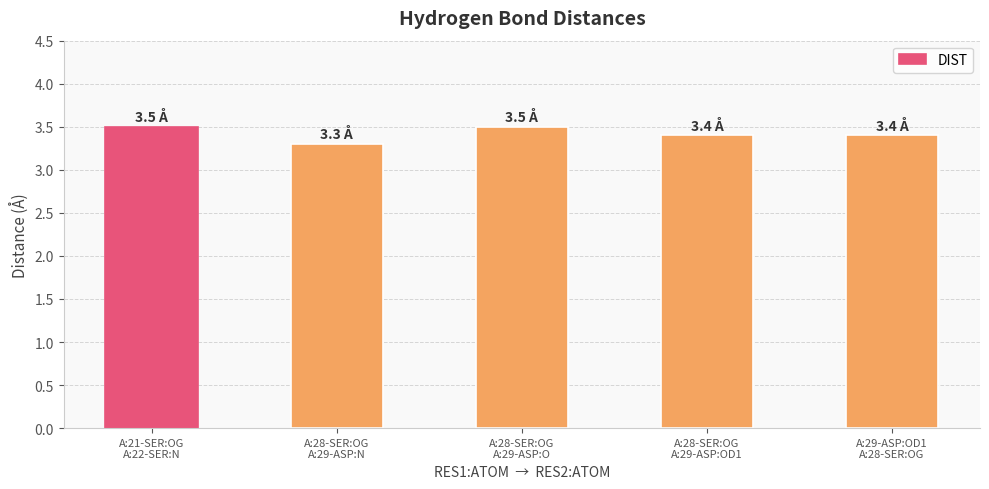

Read the value at A:28-SER:OG
A:29-ASP:O.

3.5